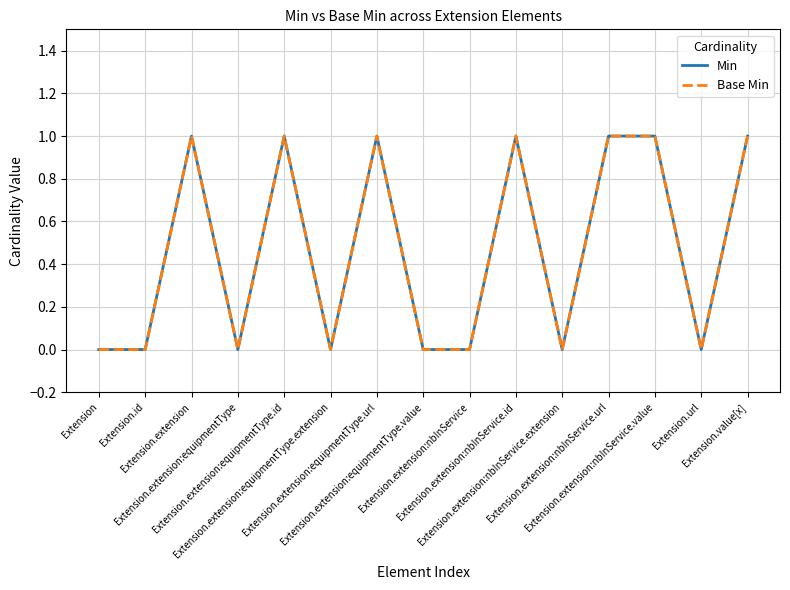

Which category has the lowest value in the Base Min series?

Extension